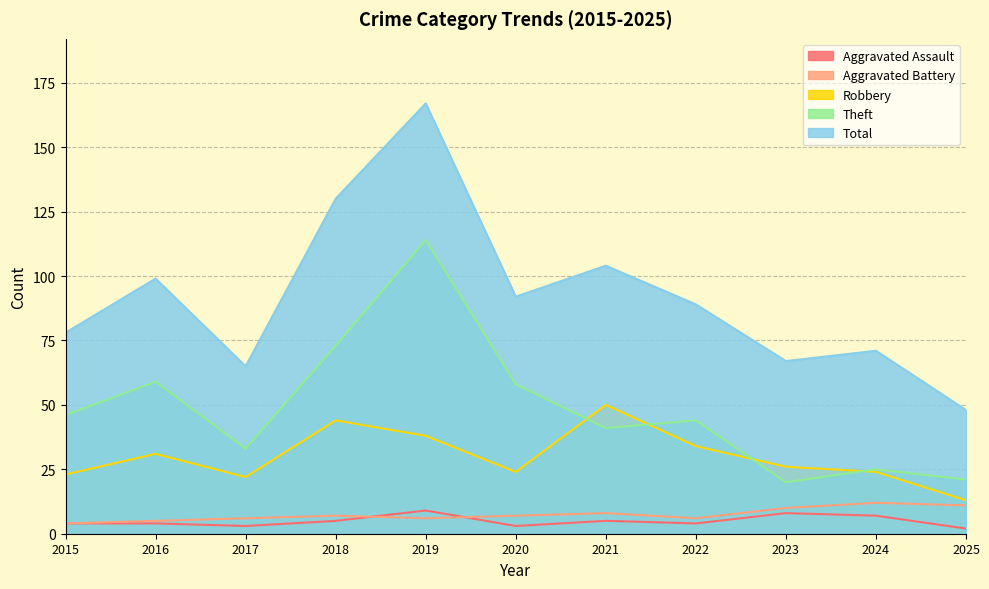

The Theft series shows 73 at 2018. True or false?

True